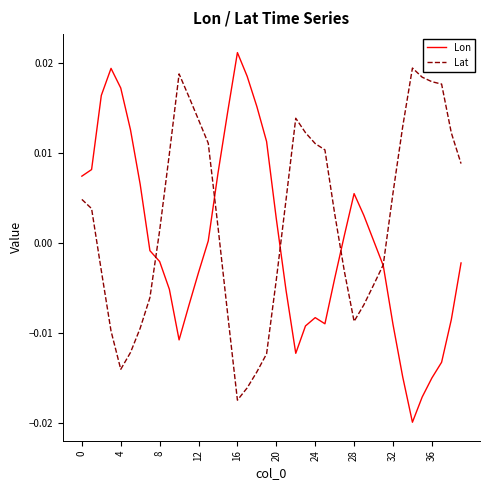

Which series has the largest total across all categories?

Lat